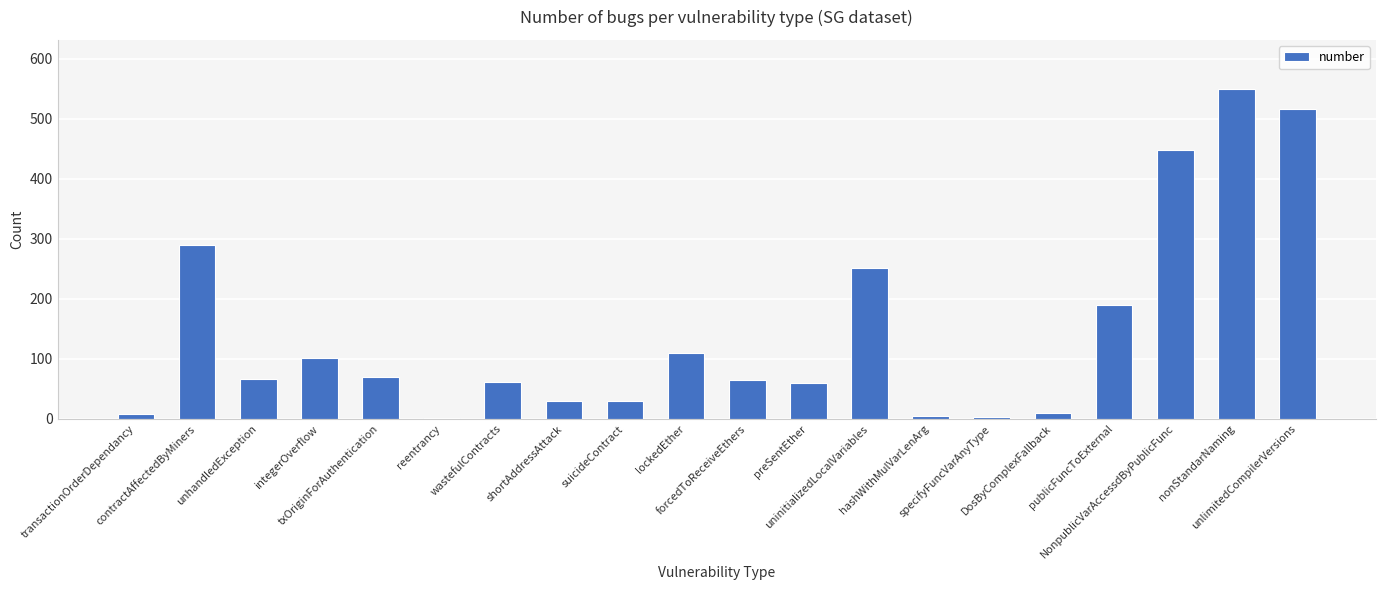

What is the sum of all values?

2863